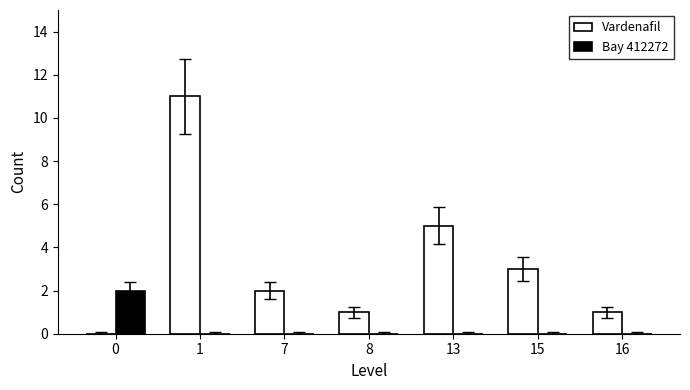

True or false: Vardenafil has a value of 0 at 0.

True